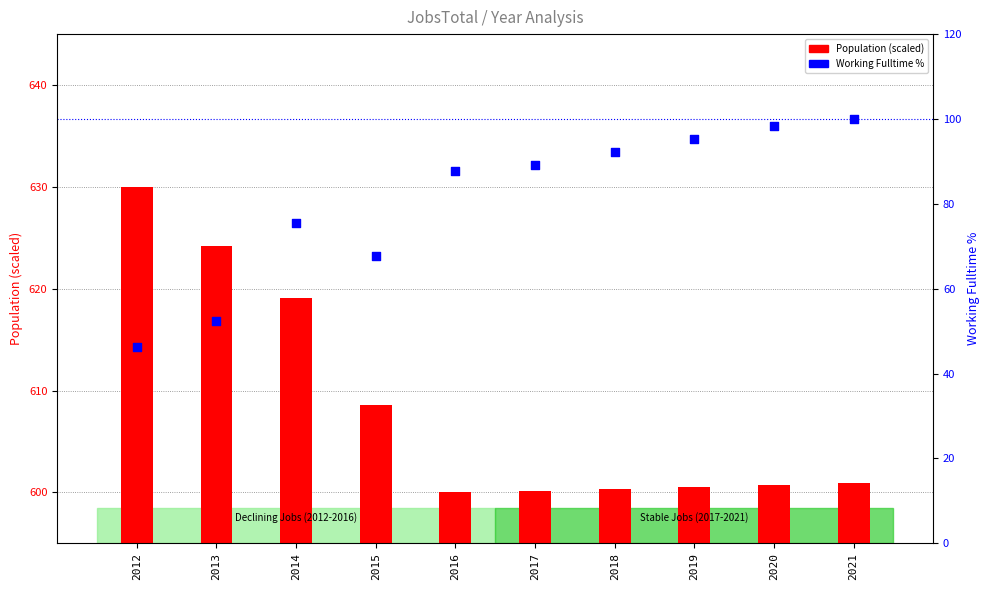

What is the total value across all series at 2017?

689.3